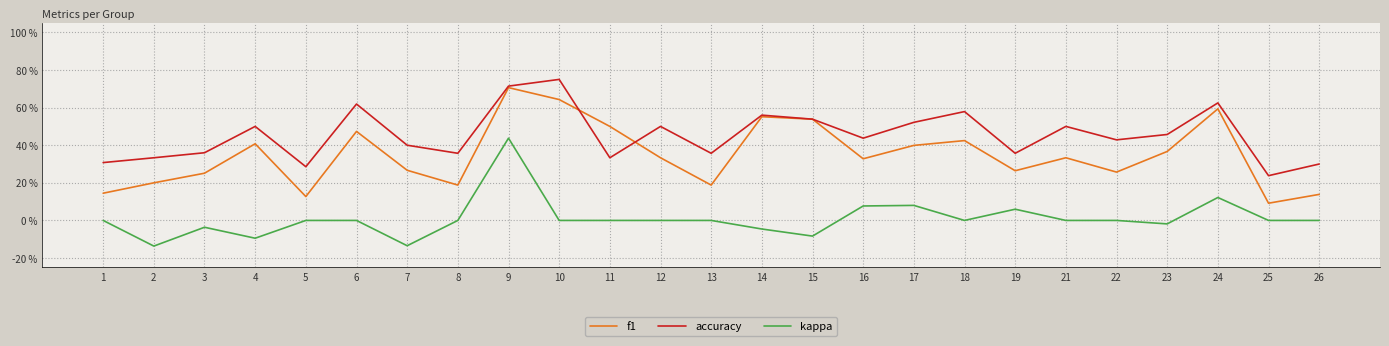

What are all the series names shown in the legend?

f1, accuracy, kappa